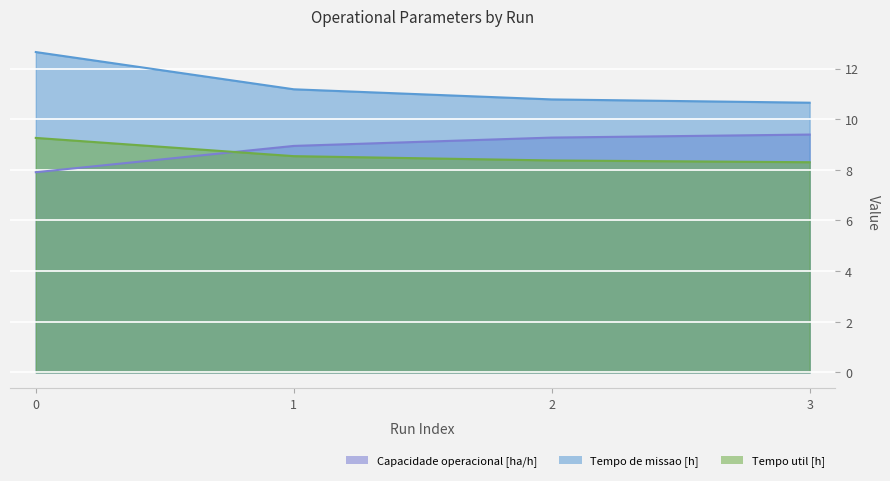

The Tempo de missao [h] series shows 3.0 at 3. True or false?

False